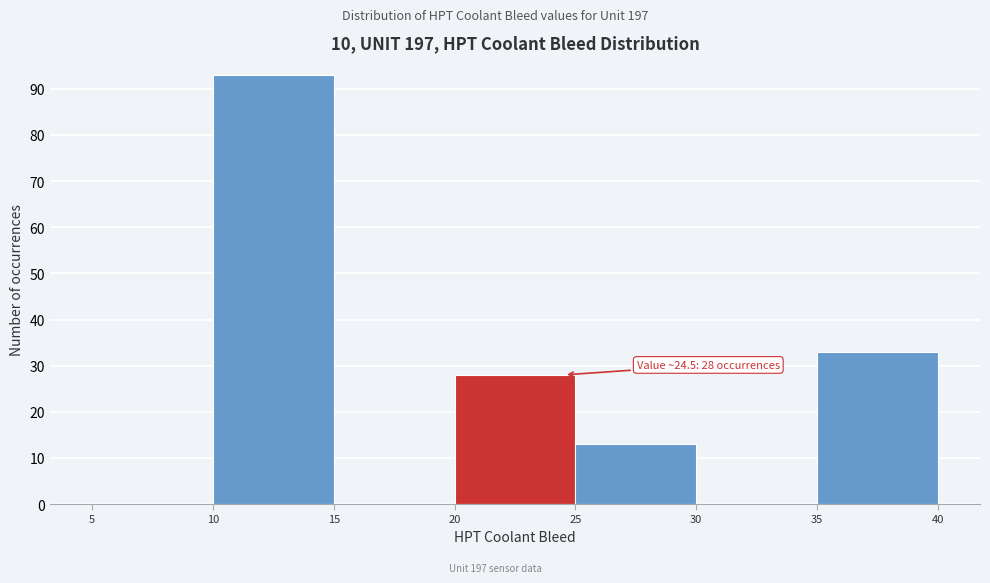

Over which range of the x-axis is the bar tallest?

10 to 15